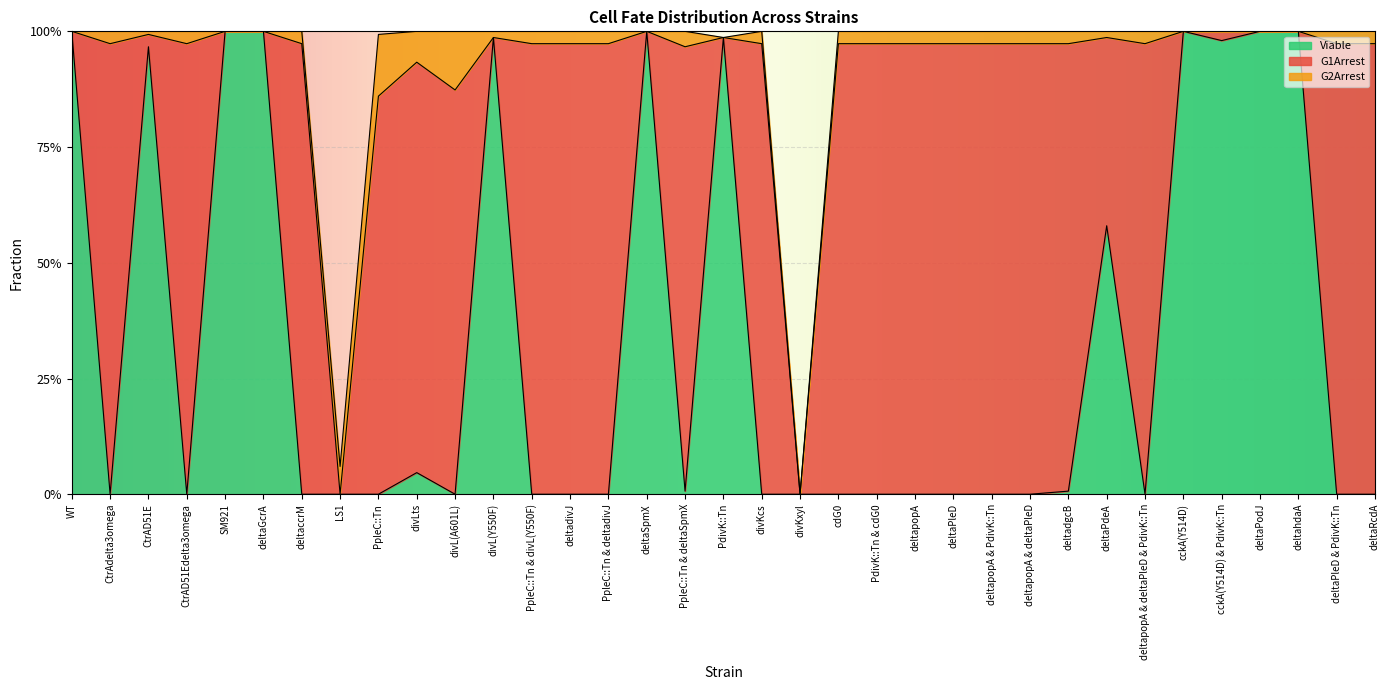

What are all the series names shown in the legend?

Viable, G1Arrest, G2Arrest